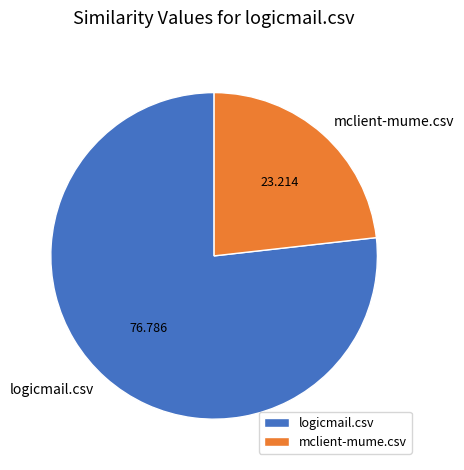

Do logicmail.csv and mclient-mume.csv together represent more than half of the pie?

Yes